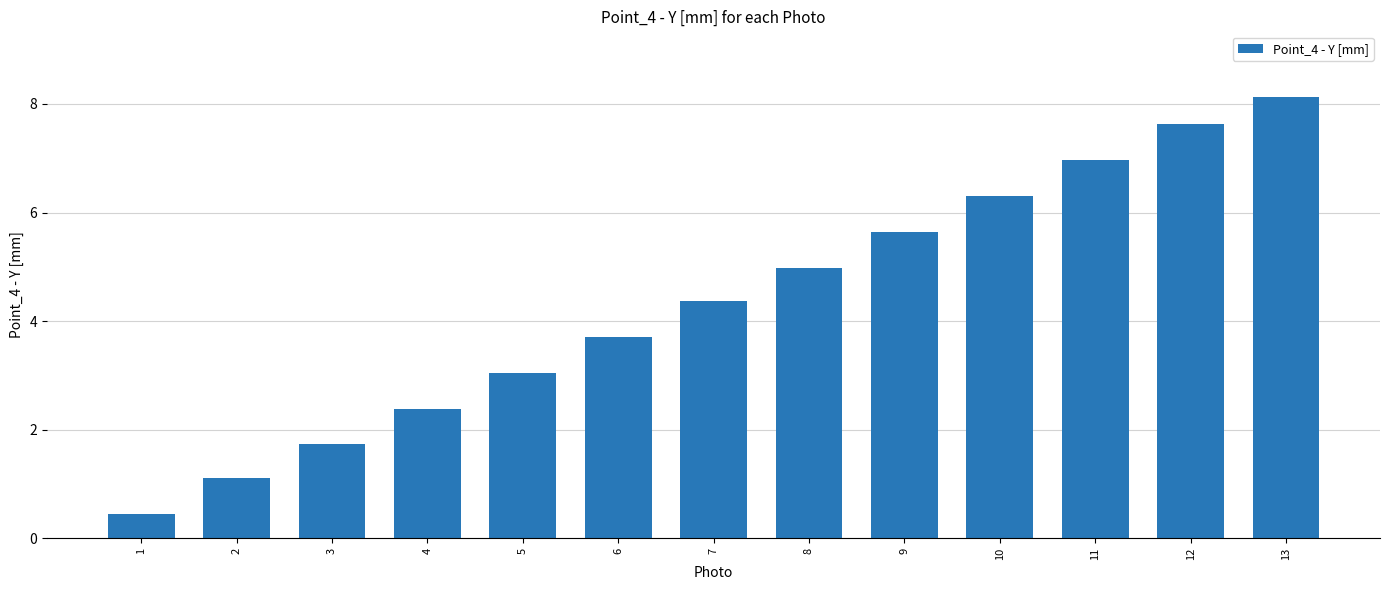

What is the change in value from 6 to 8?

+1.3